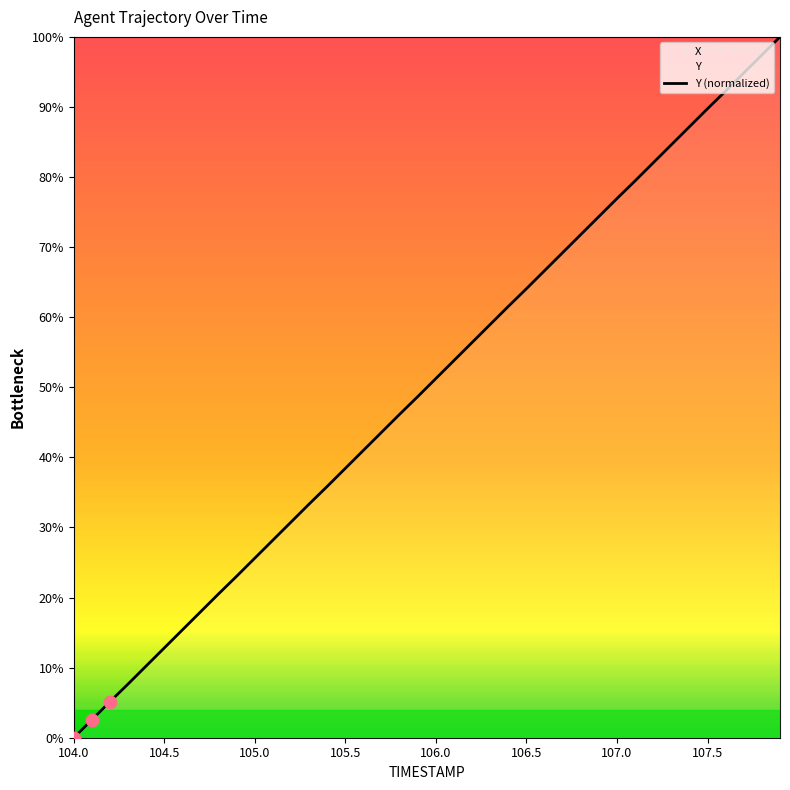

At which label does Y (normalized) reach its minimum?

104.0